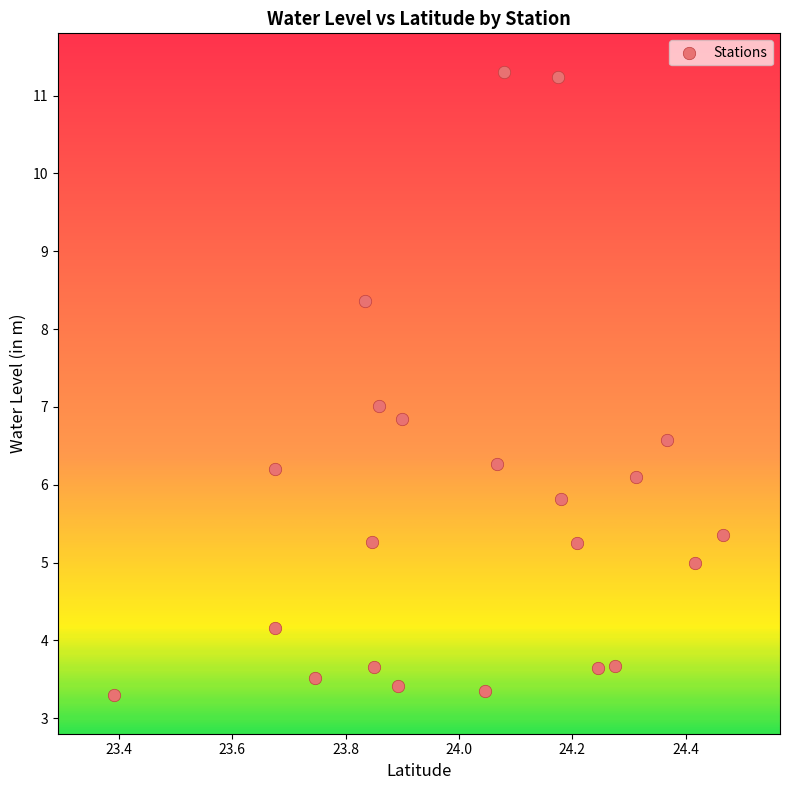

What is the range of X values (max minus min)?

1.1